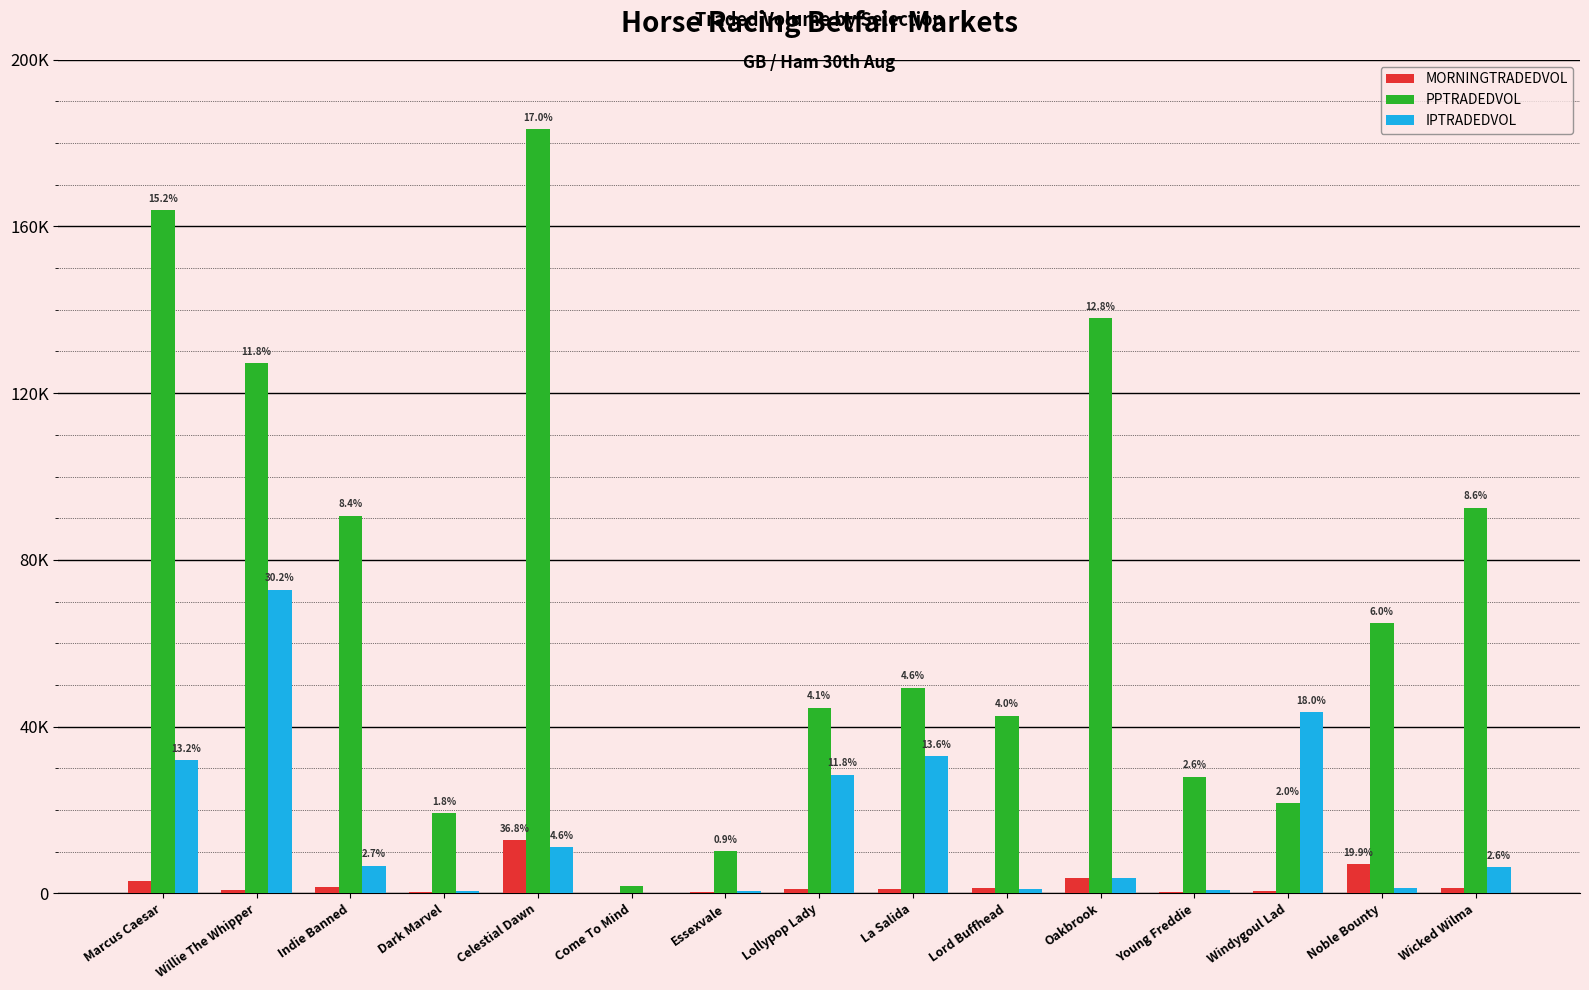

What is the label of the 12th bar from the left?

Young Freddie